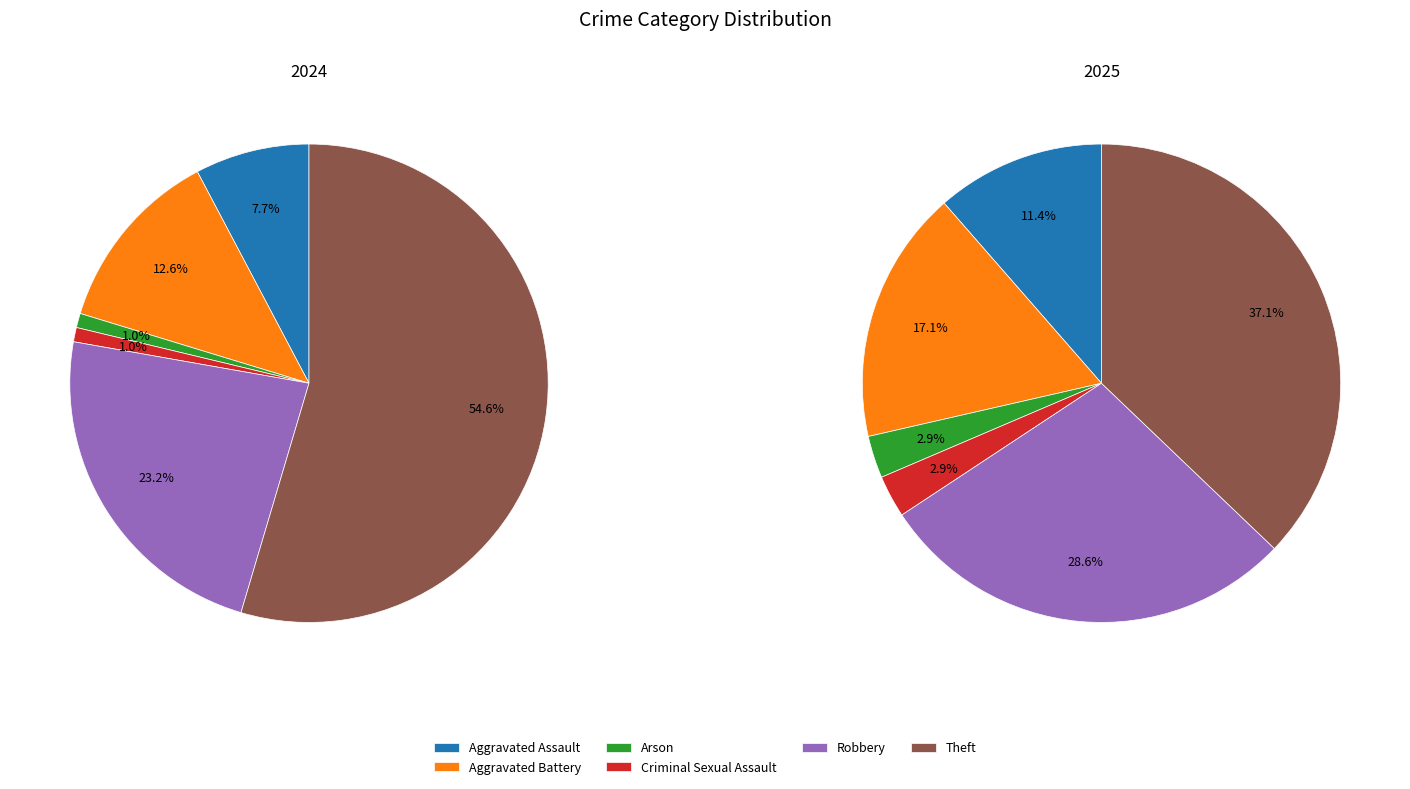

True or false: 3 accounts for 1% of the total.

True